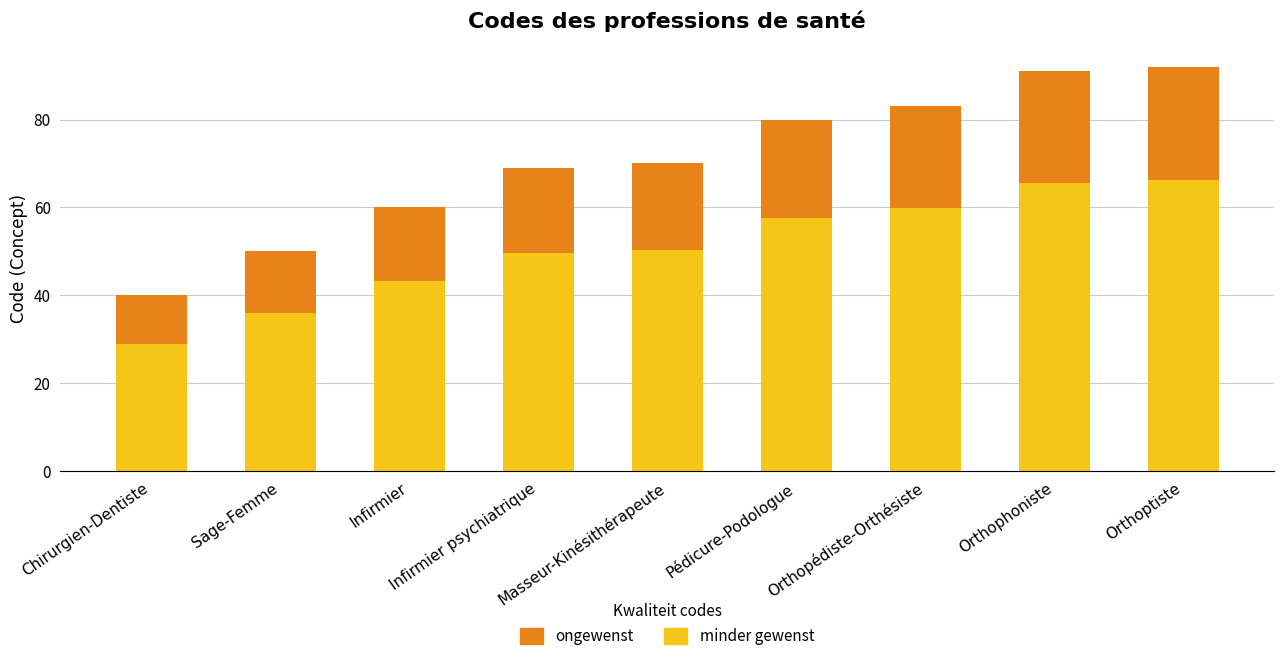

The minder gewenst series shows 65.5 at Orthophoniste. True or false?

True